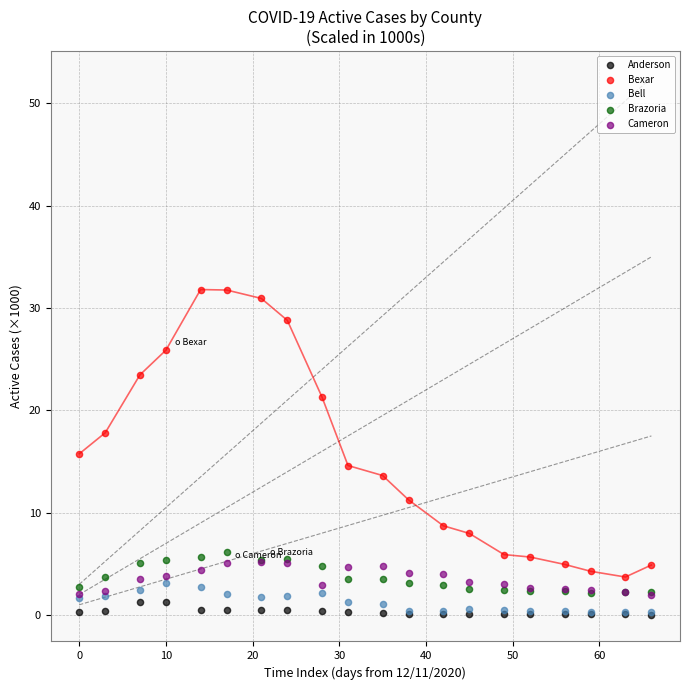

What are all the series names shown in the legend?

Anderson, Bexar, Bell, Brazoria, Cameron